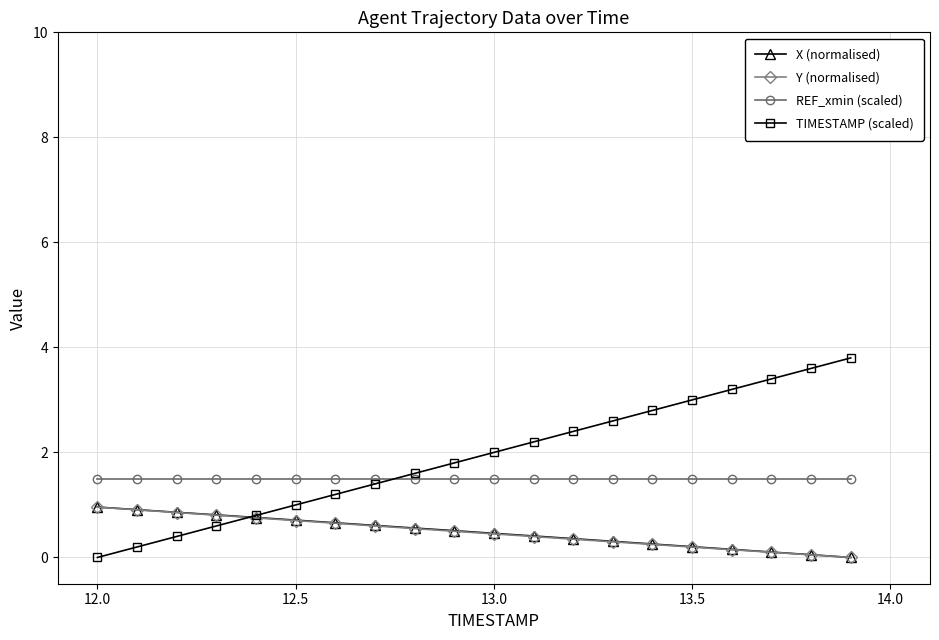

What is the value of the TIMESTAMP (scaled) point at the 7th from the left?

1.2